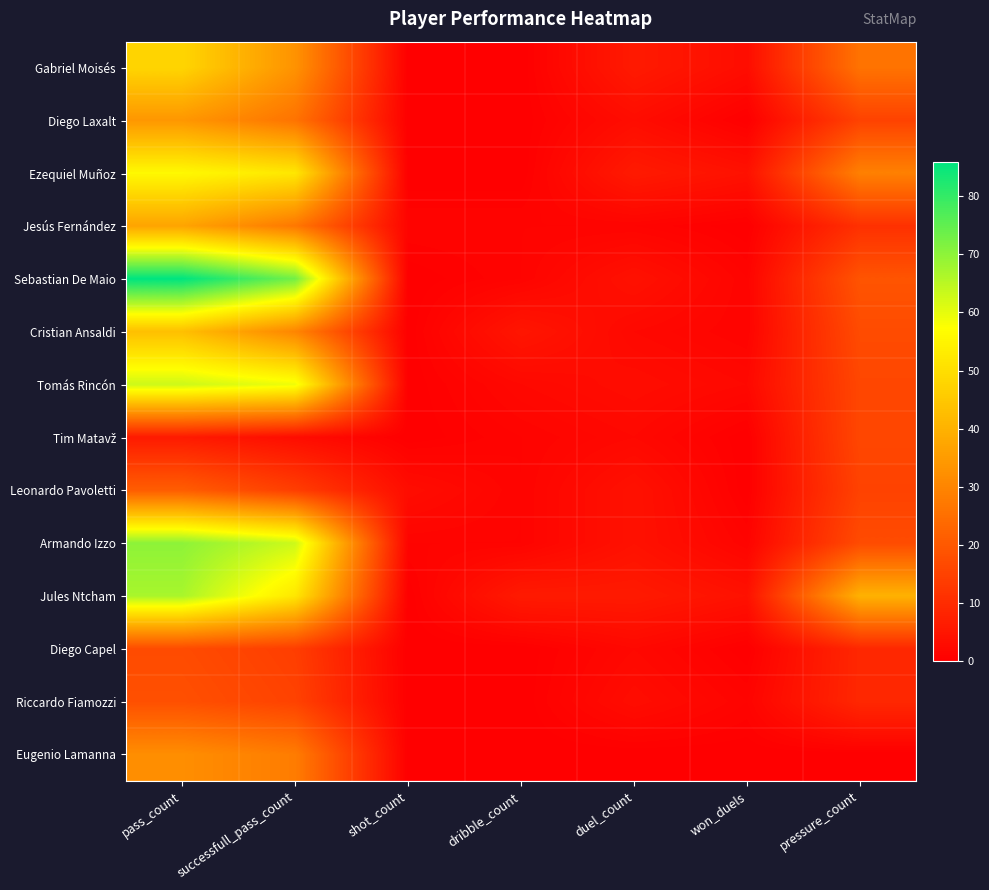

What is the difference between the highest and lowest values at dribble_count?

6